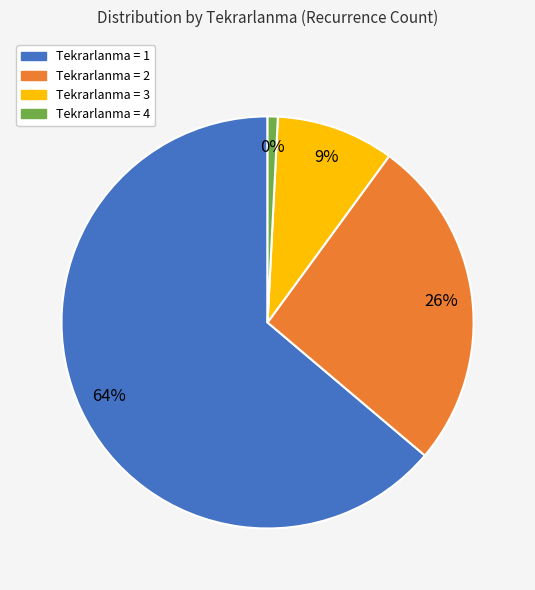

Between 4 and 20, which is larger?

20